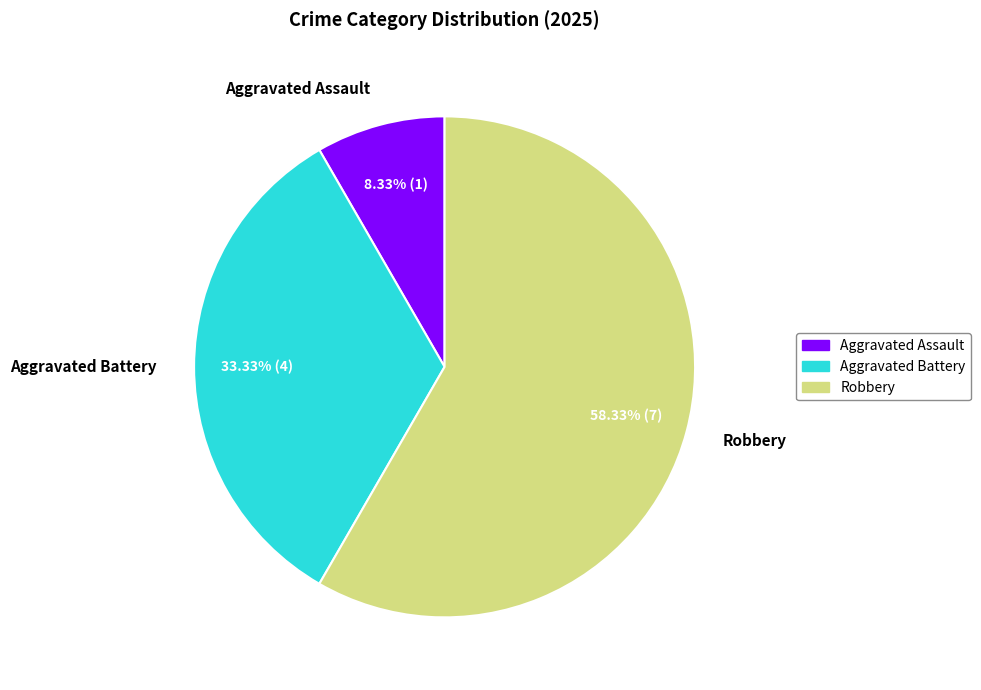

How many segments does this pie chart have?

3